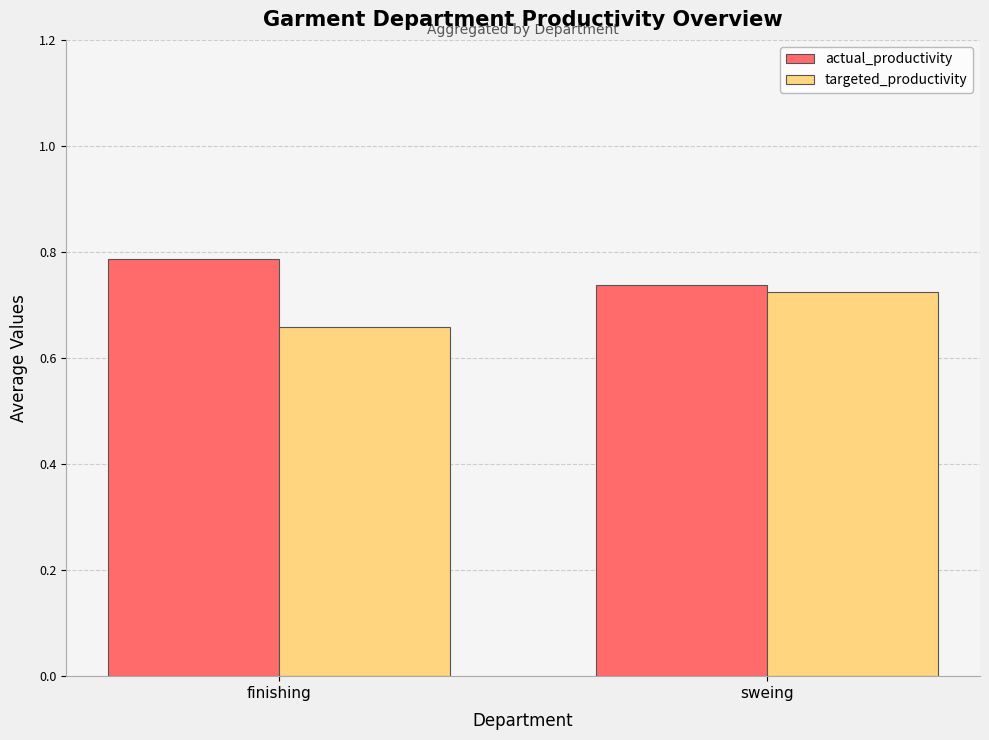

Is the value of targeted_productivity at finishing greater than the value of actual_productivity at finishing?

No